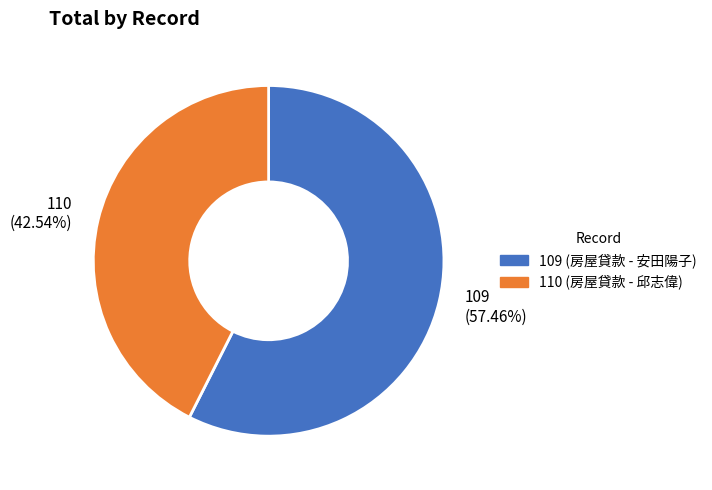

What percentage is NOT represented by 109?

42.5%